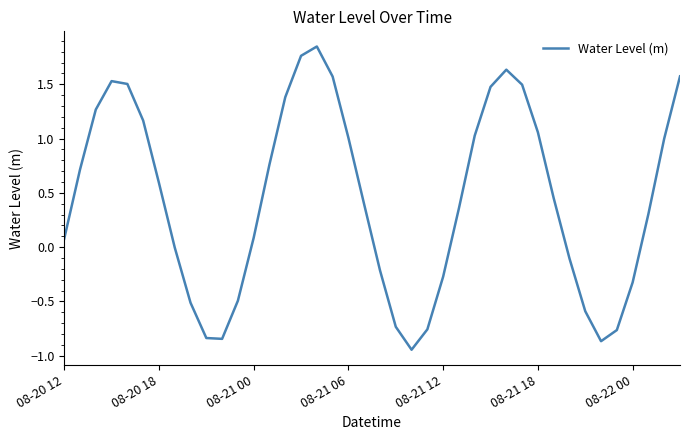

How many distinct data groups are displayed?

1